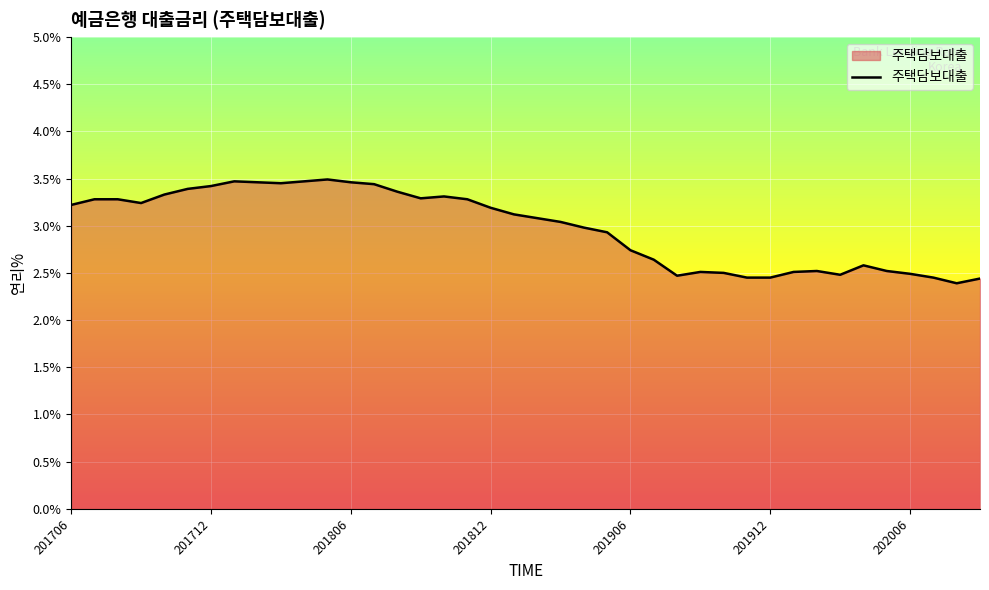

What is the greatest value displayed?

3.5